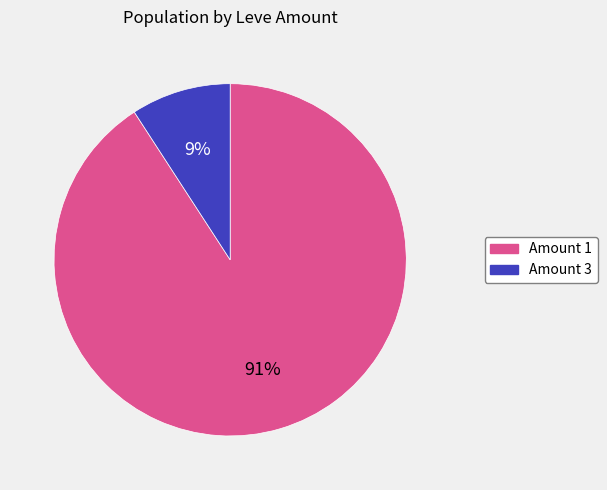

What is the largest slice in the pie chart?

Amount 1